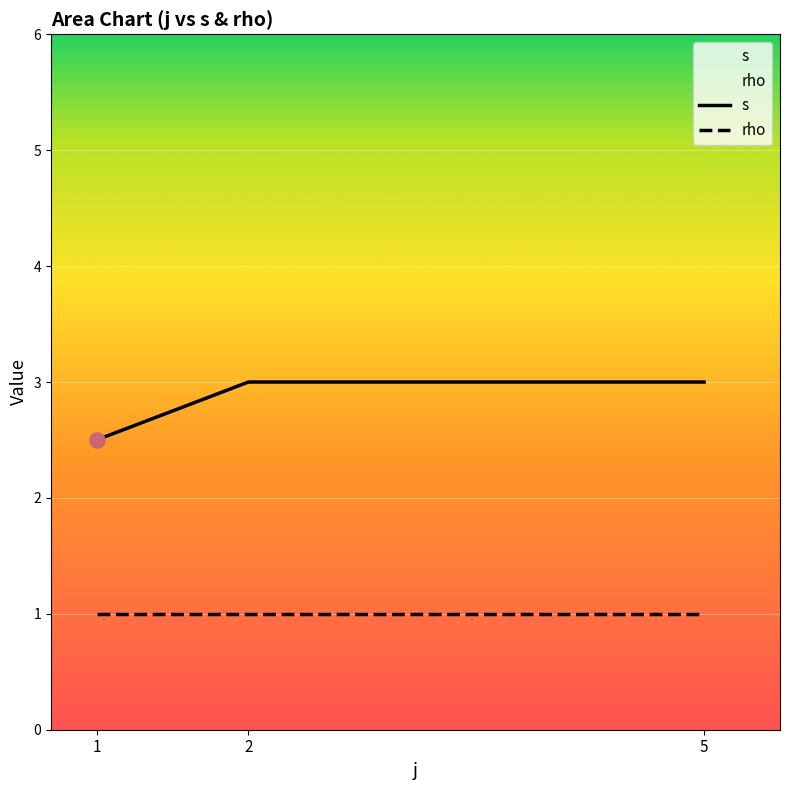

What are all the series names shown in the legend?

s, rho